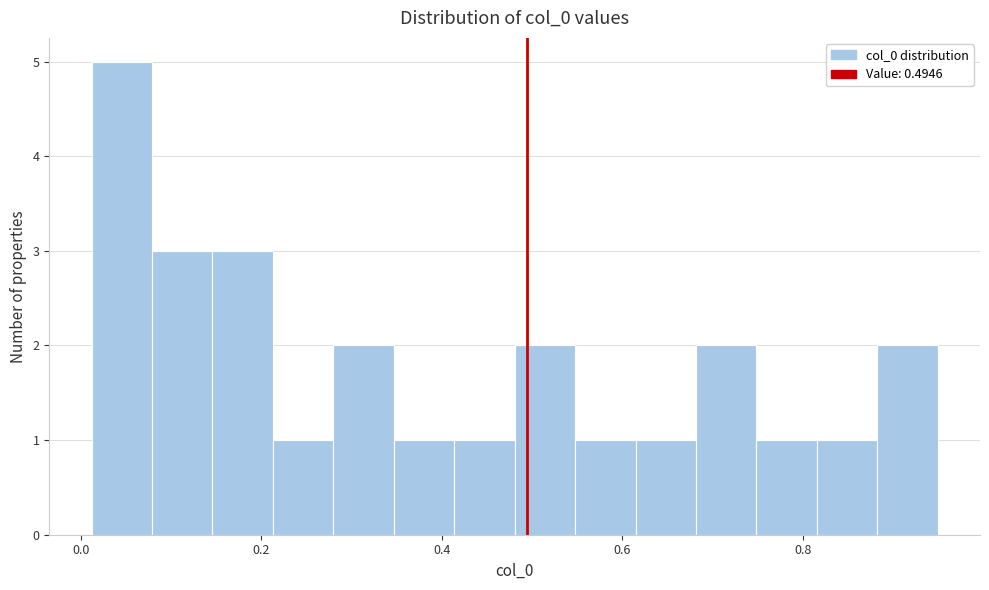

Around what value on the x-axis is the tallest bar? Give the approximate position of its centre, as read against the axis.

0.04